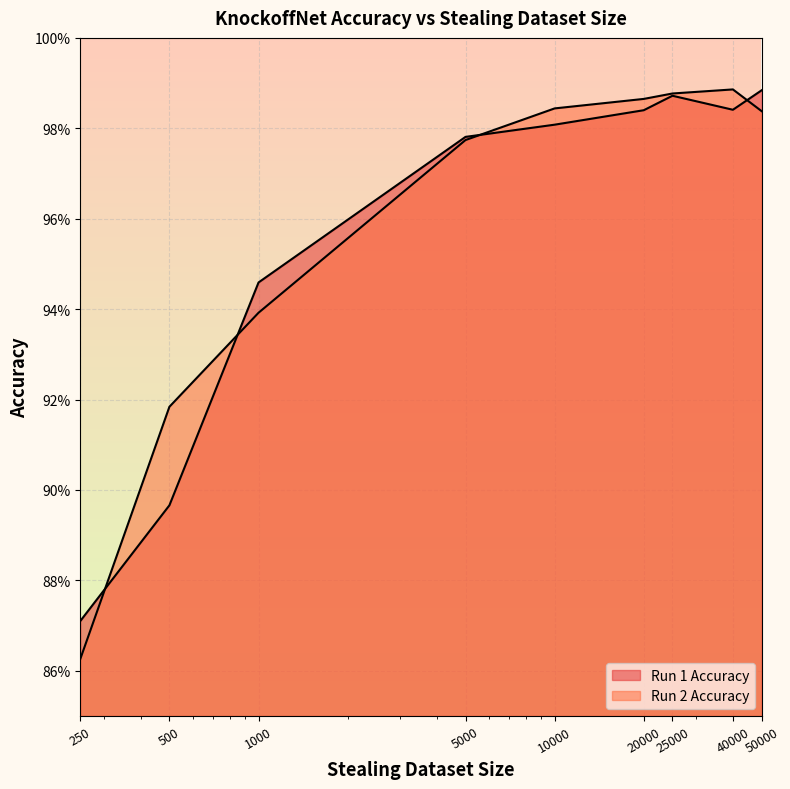

Which series has the widest spread of values?

Run 2 Accuracy line